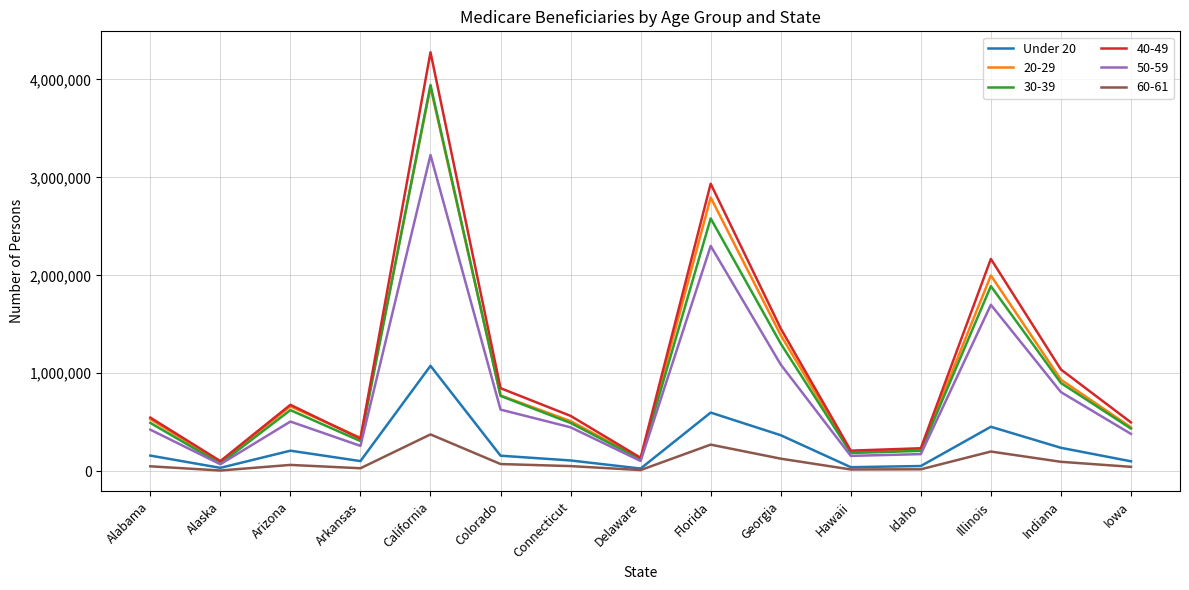

True or false: 20-29 has a value of 358818 at Alabama.

False